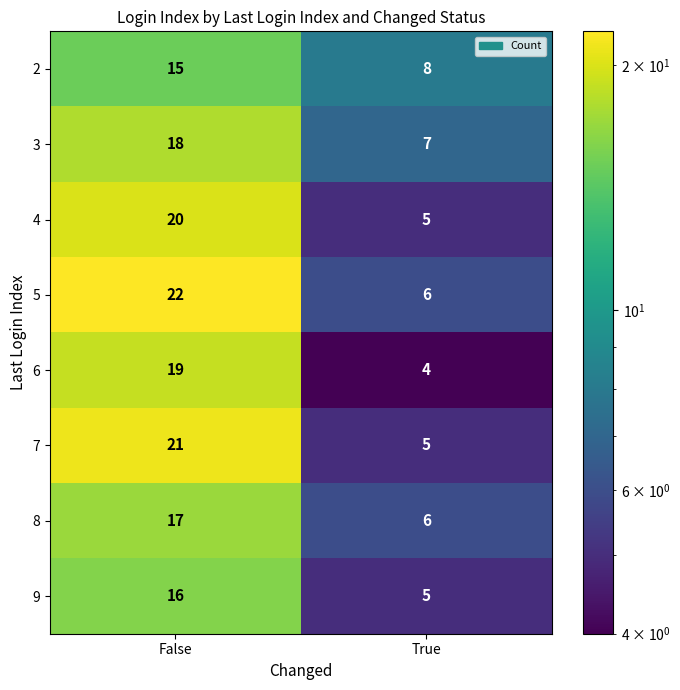

What is the sum of the 4 values at True and False?

25